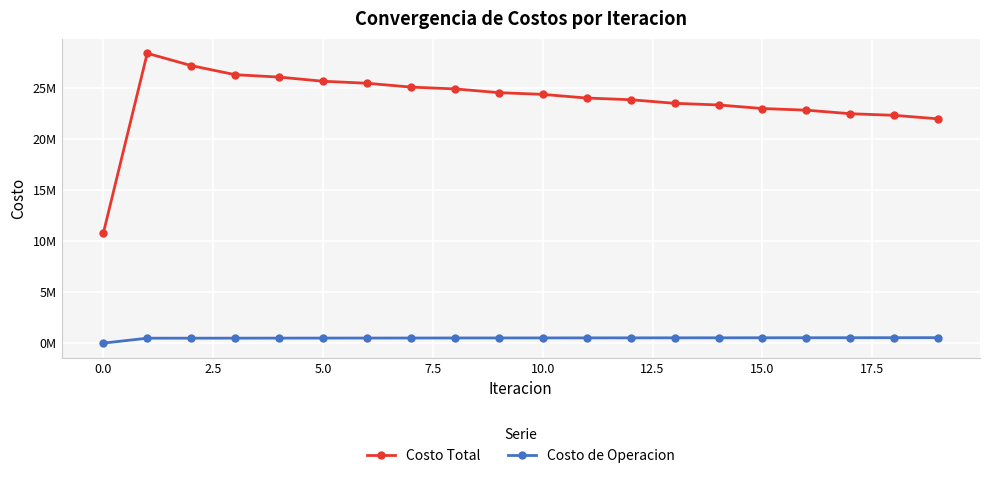

What are all the series names shown in the legend?

Costo Total, Costo de Operacion